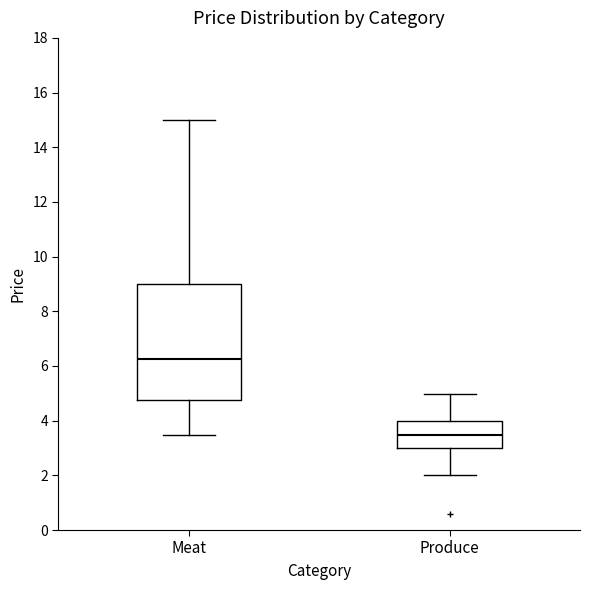

Reading left to right, transcribe this box plot: for each box, give where its median line is, the range the box spans, and where its two whiskers end, as read against the y-axis. The values are not printed on the chart, so give them approximately, as read against the axis.

Meat: median 6.2, box 4.8 to 9.0, whiskers 3.4 to 15.0
Produce: median 3.4, box 3.0 to 4.0, whiskers 2.0 to 5.0